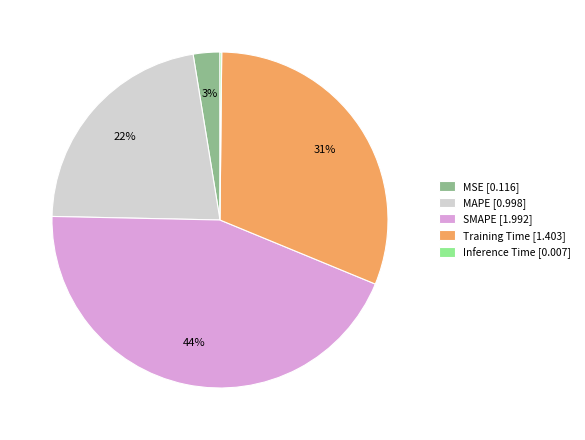

To the nearest percent, what is the difference between the Training Time and MAPE slice percentages?

9%